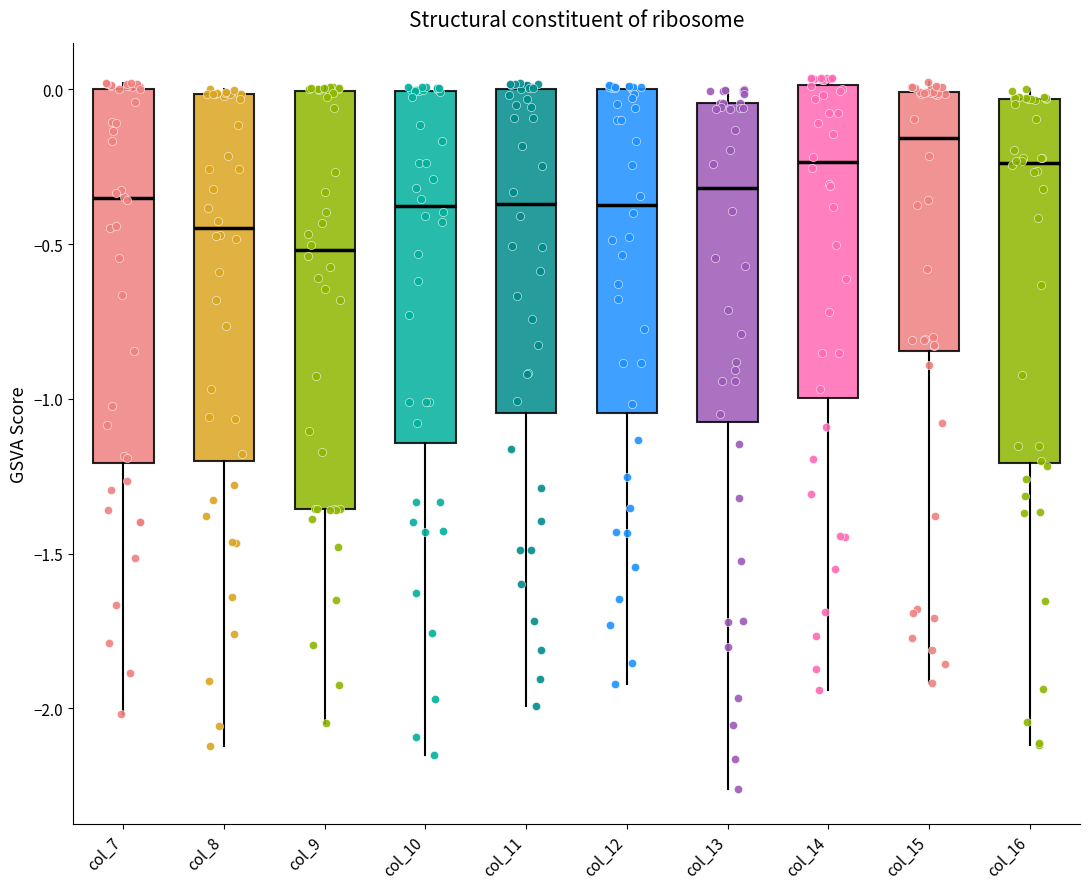

Where is the lower edge of the box for col_9 on the y-axis? The values are not printed on the chart, so give them approximately, as read against the axis.

-1.35